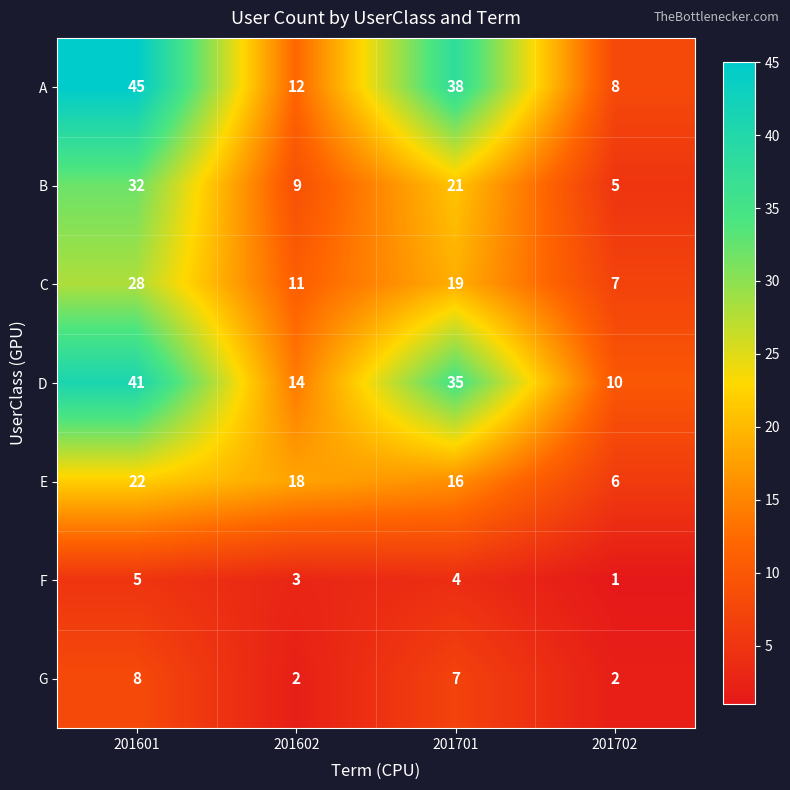

What value does the E series have at 201701?

16